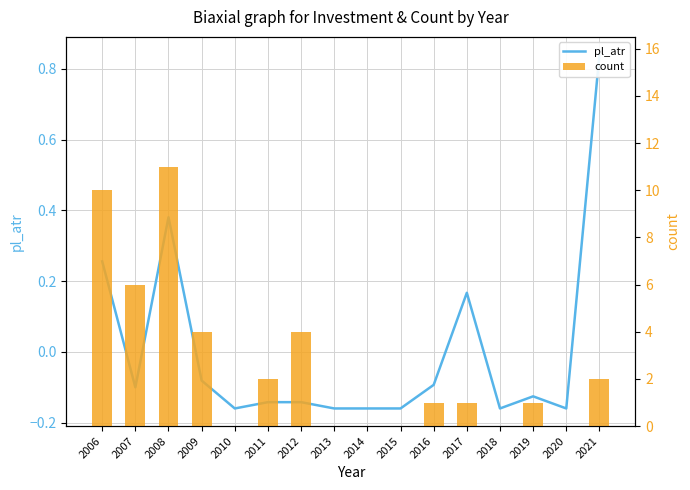

Reading left to right, transcribe all the data shown in this chart.

pl_atr: 2006=0.3	2007=-0.1	2008=0.4	2009=-0.1	2010=-0.2	2011=-0.1	2012=-0.1	2013=-0.2	2014=-0.2	2015=-0.2	2016=-0.1	2017=0.2	2018=-0.2	2019=-0.1	2020=-0.2	2021=0.8
count: 2006=10.0	2007=6.0	2008=11.0	2009=4.0	2010=0.0	2011=2.0	2012=4.0	2013=0.0	2014=0.0	2015=0.0	2016=1.0	2017=1.0	2018=0.0	2019=1.0	2020=0.0	2021=2.0